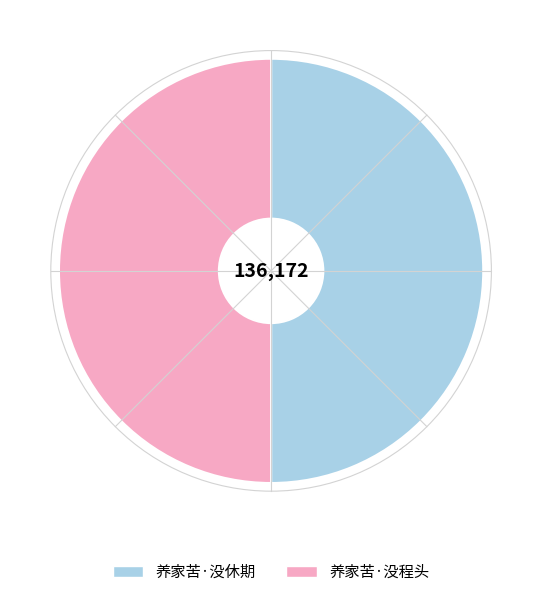

The 养家苦·没程头 slice represents 36% of the pie. True or false?

False